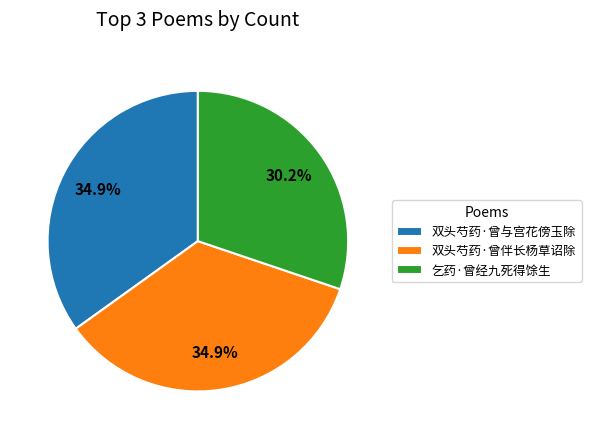

Does any single category account for the majority?

No